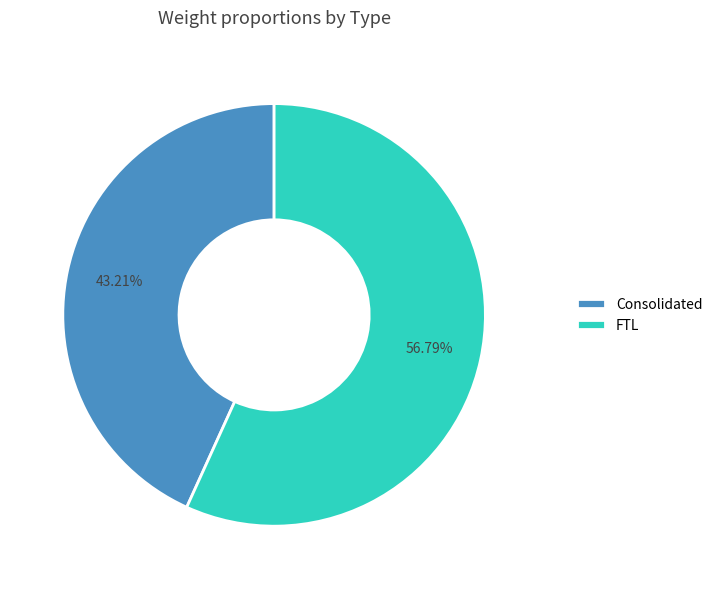

To the nearest percent, what is the combined percentage of Consolidated and FTL?

100%